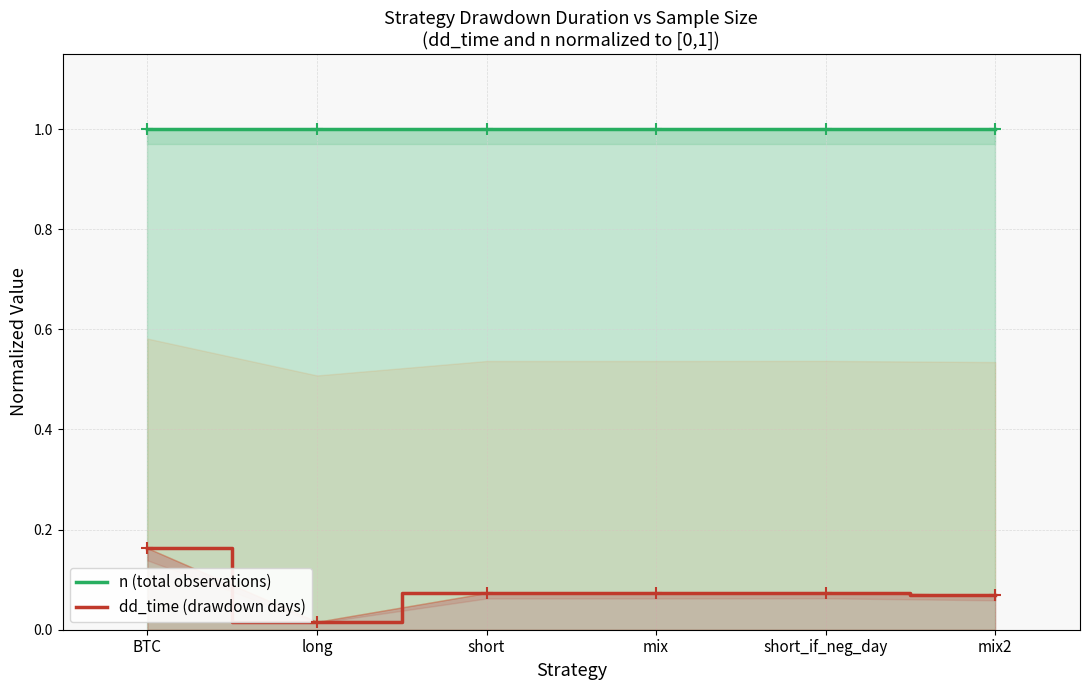

What is the spread (max minus min) of values at mix?

0.9